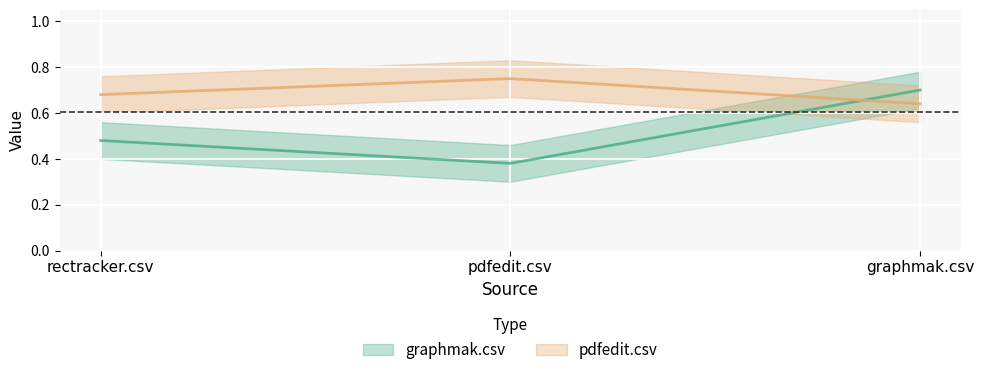

What is the greatest value displayed?

0.8